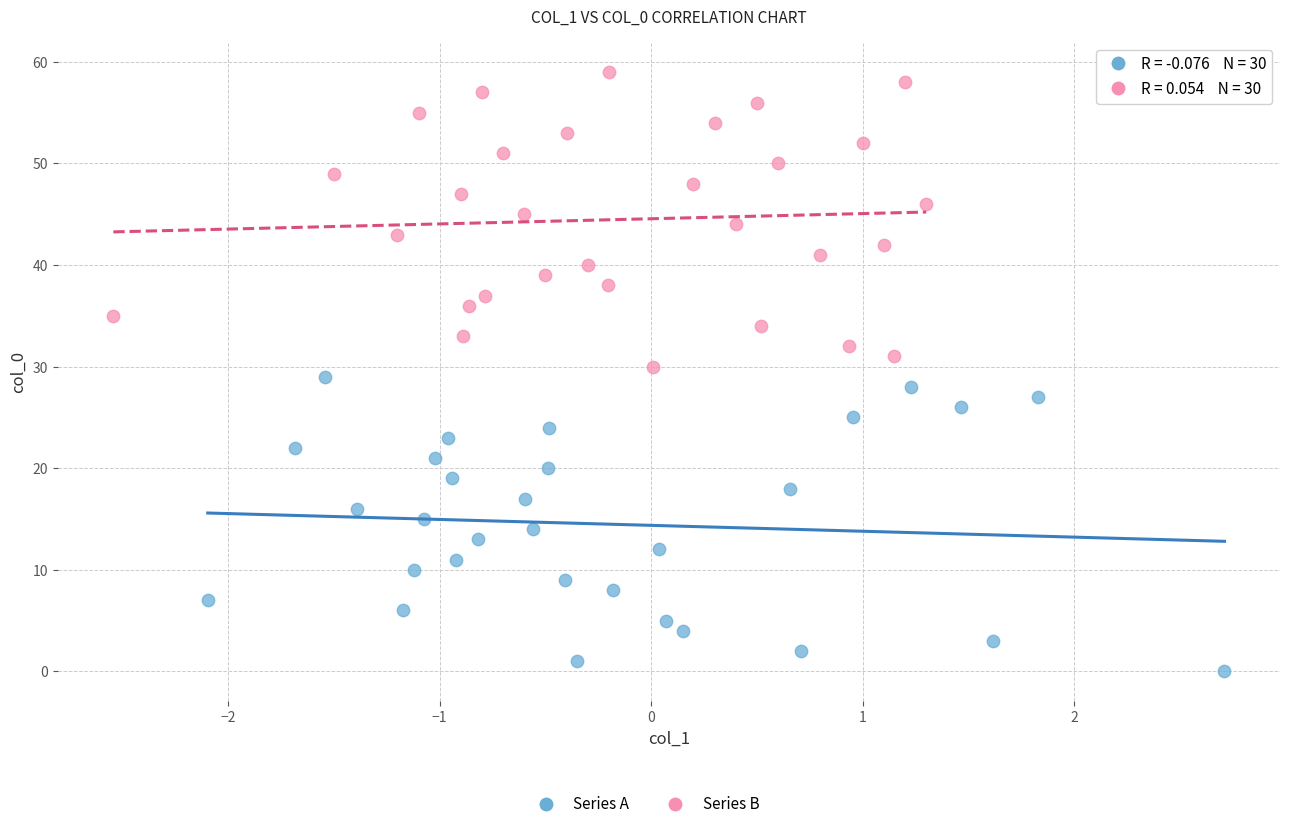

Which series contains the lowest Y value?

Series A